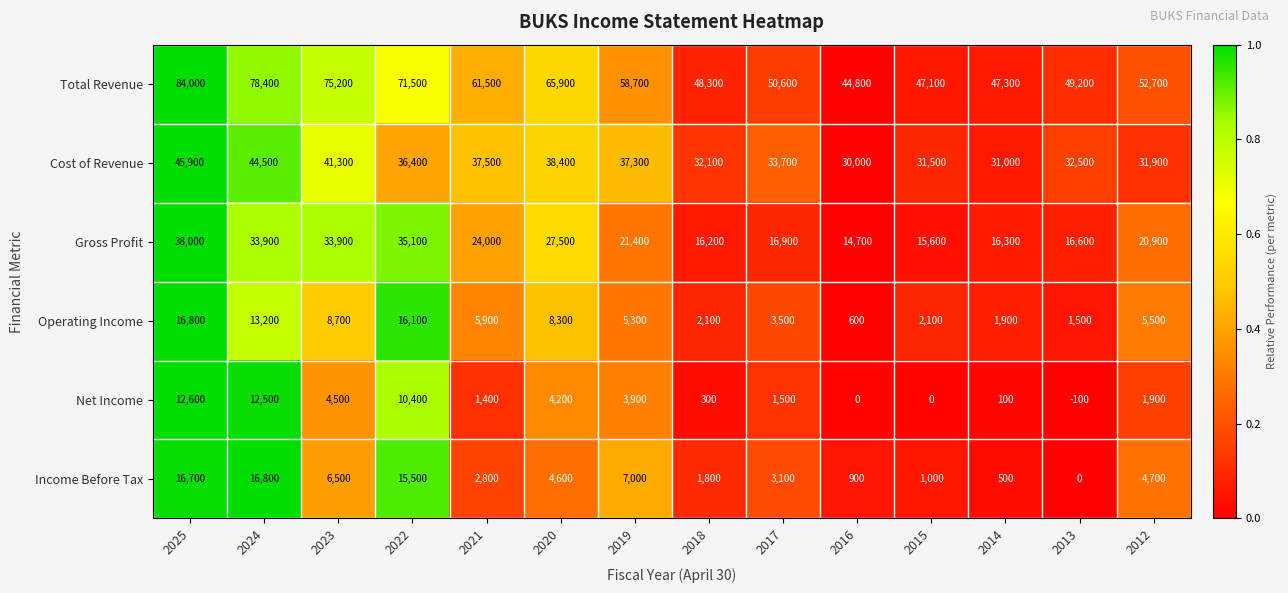

At how many categories does at least one series exceed 0?

14